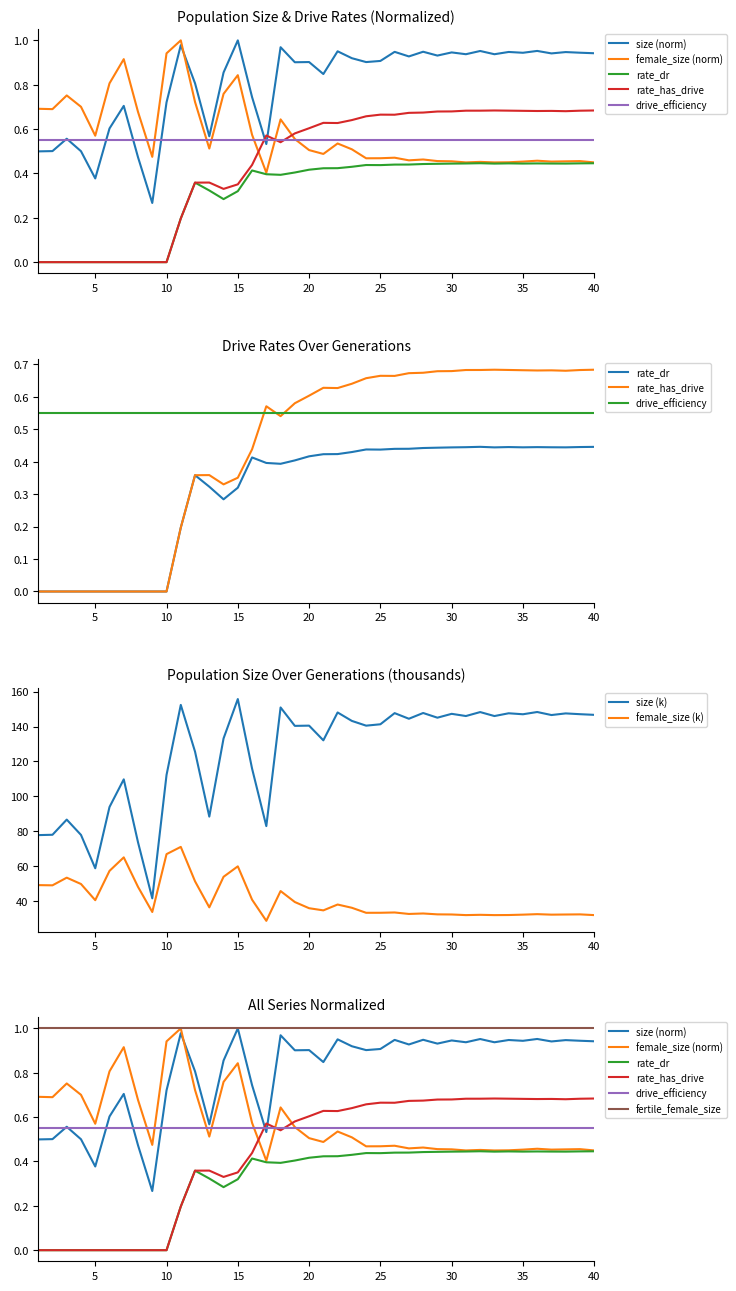

Reading left to right, extract all data points from this chart.

size: 0.5	0.5	0.6	0.5	0.4	0.6	0.7	0.5	0.3	0.7	1.0	0.8	0.6	0.9	1.0	0.7	0.5	1.0	0.9	0.9	0.8	1.0	0.9	0.9	0.9	0.9	0.9	0.9	0.9	0.9	0.9	1.0	0.9	0.9	0.9	1.0	0.9	0.9	0.9	0.9
female_size: 0.7	0.7	0.8	0.7	0.6	0.8	0.9	0.7	0.5	0.9	1.0	0.7	0.5	0.8	0.8	0.6	0.4	0.6	0.6	0.5	0.5	0.5	0.5	0.5	0.5	0.5	0.5	0.5	0.5	0.5	0.4	0.5	0.4	0.5	0.5	0.5	0.5	0.5	0.5	0.4
rate_dr: 0.0	0.0	0.0	0.0	0.0	0.0	0.0	0.0	0.0	0.0	0.2	0.4	0.3	0.3	0.3	0.4	0.4	0.4	0.4	0.4	0.4	0.4	0.4	0.4	0.4	0.4	0.4	0.4	0.4	0.4	0.4	0.4	0.4	0.4	0.4	0.4	0.4	0.4	0.4	0.4
rate_has_drive: 0.0	0.0	0.0	0.0	0.0	0.0	0.0	0.0	0.0	0.0	0.2	0.4	0.4	0.3	0.4	0.4	0.6	0.5	0.6	0.6	0.6	0.6	0.6	0.7	0.7	0.7	0.7	0.7	0.7	0.7	0.7	0.7	0.7	0.7	0.7	0.7	0.7	0.7	0.7	0.7